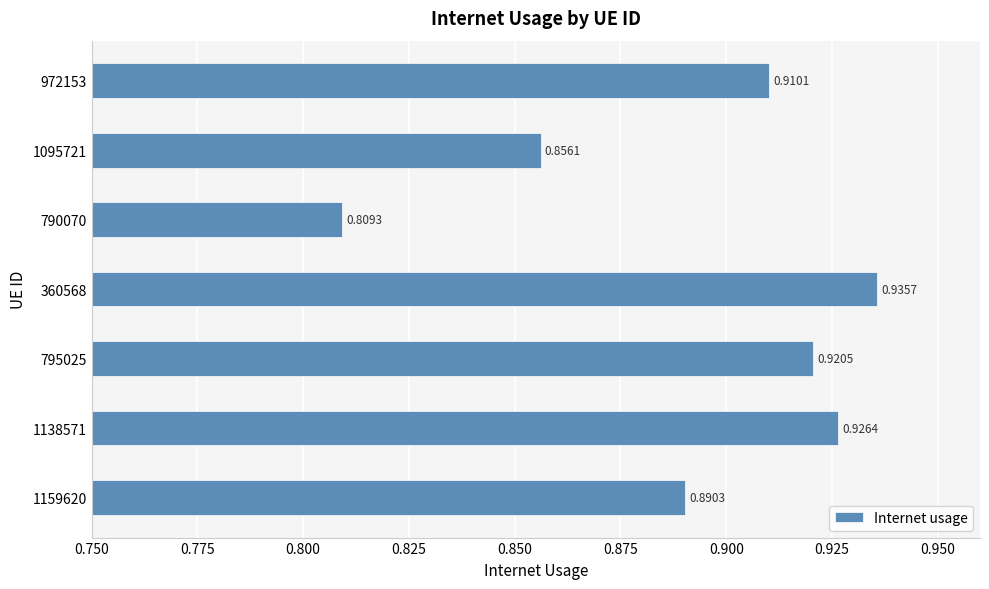

Which label corresponds to the largest value in the chart?

360568